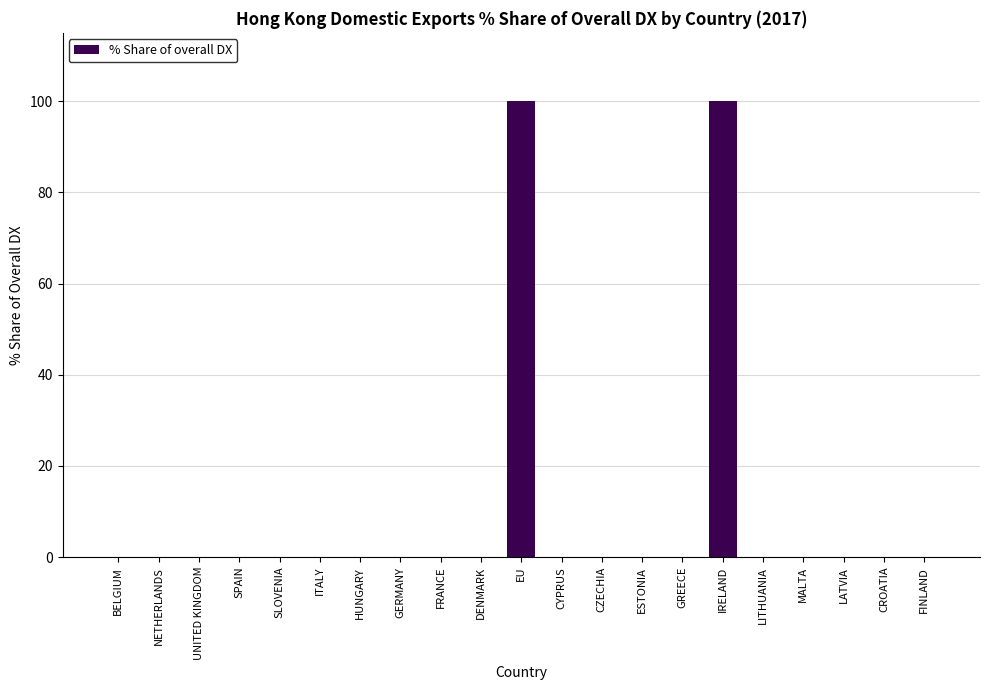

The chart shows a value of -64.0 at HUNGARY. True or false?

False